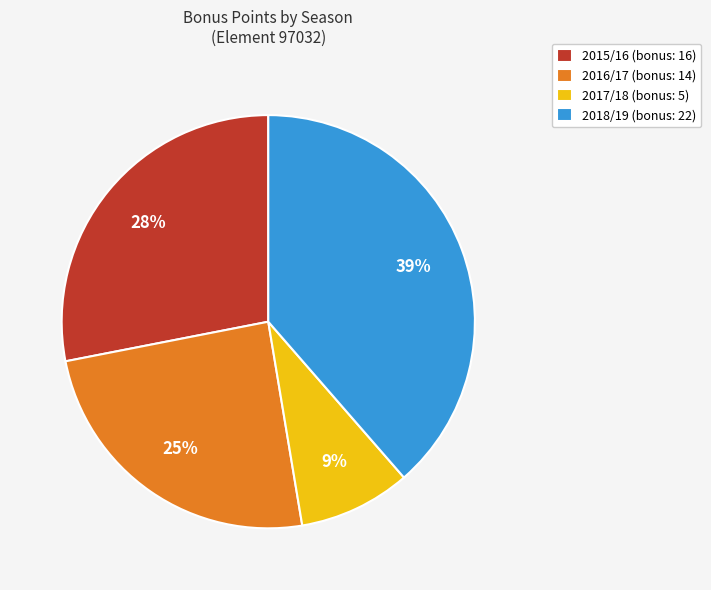

What percentage is the 2016/17 slice, to the nearest percent?

25%